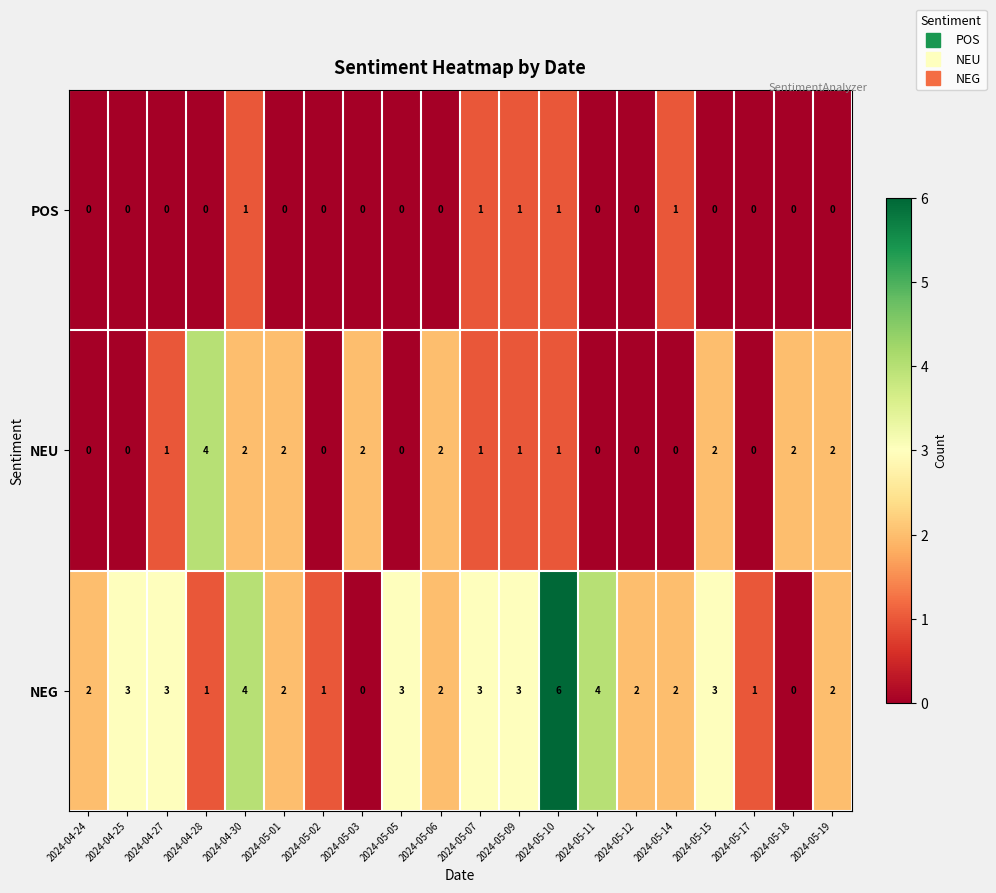

Which category has the highest value across all series?

2024-05-10